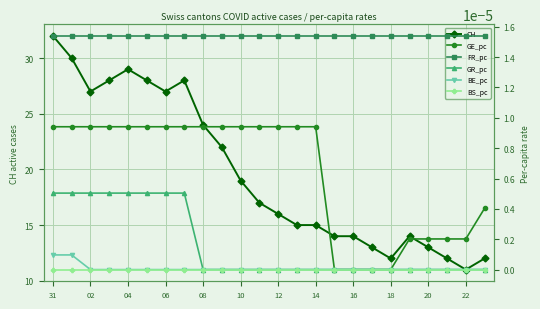

True or false: CH has more than 0 points higher than both neighbors.

True